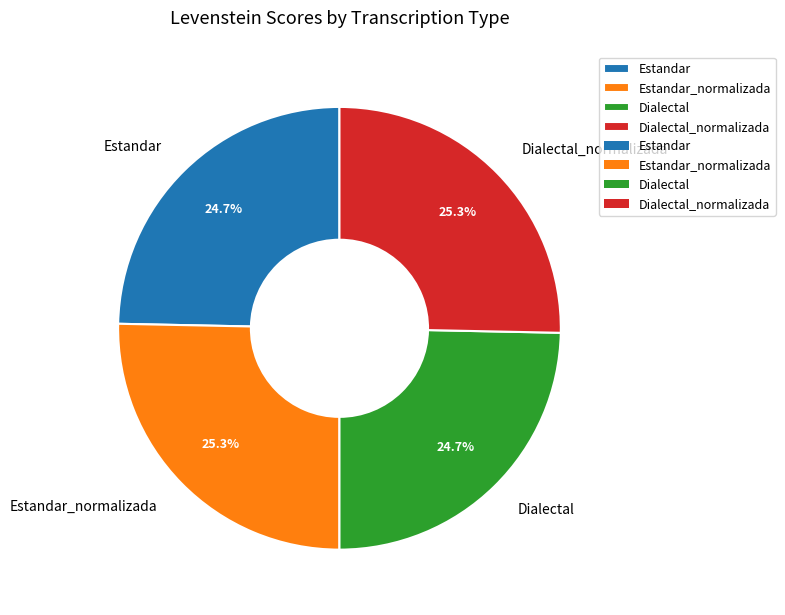

What portion of the pie excludes Estandar_normalizada?

74.7%